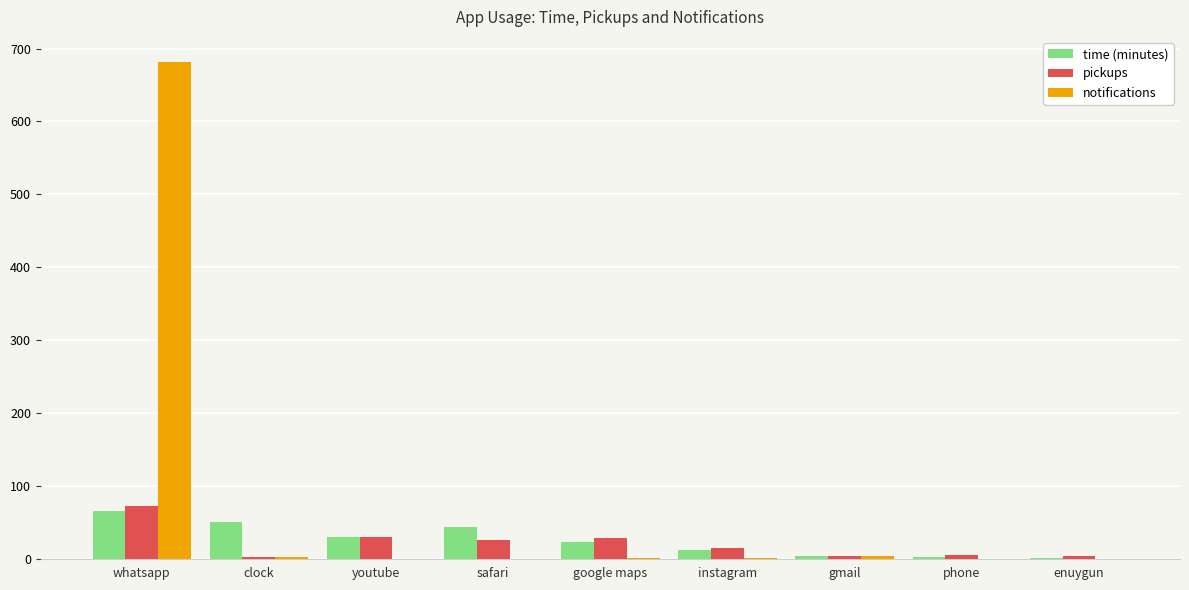

What is the difference between the notifications values at gmail and youtube?

3